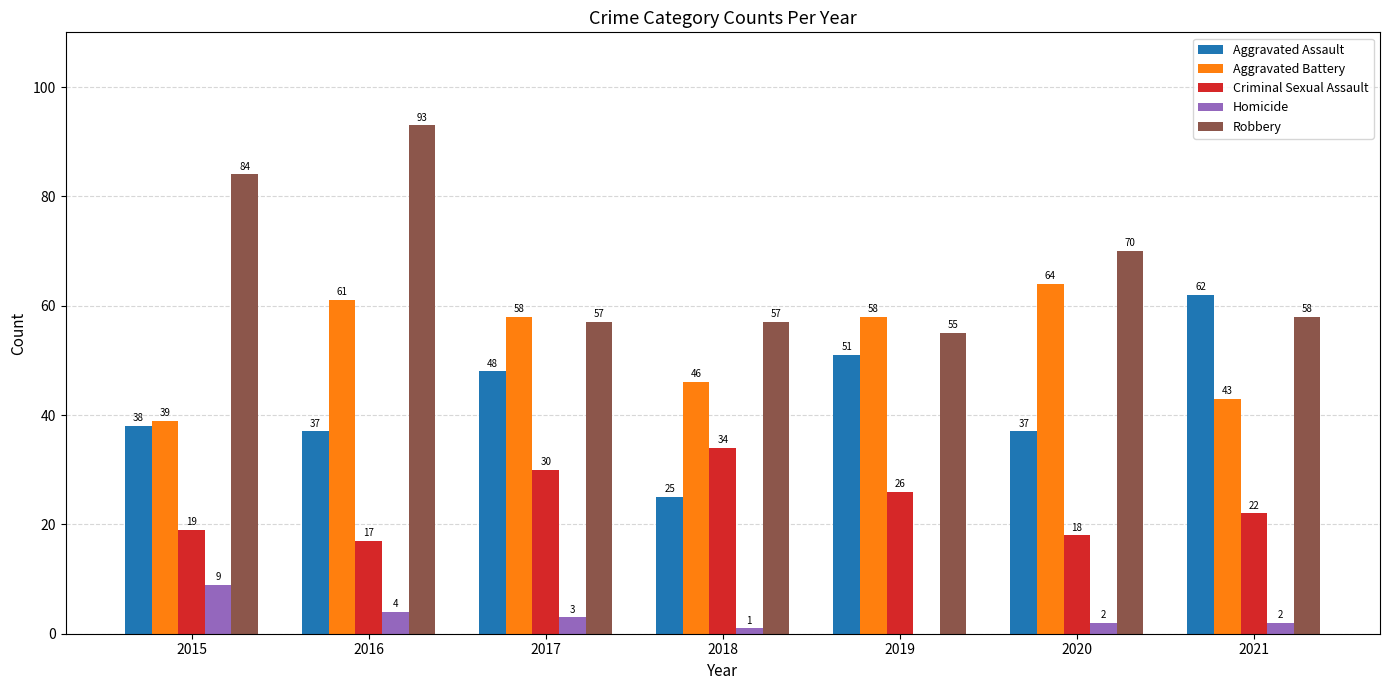

At which category is the sum across all series the highest?

2016